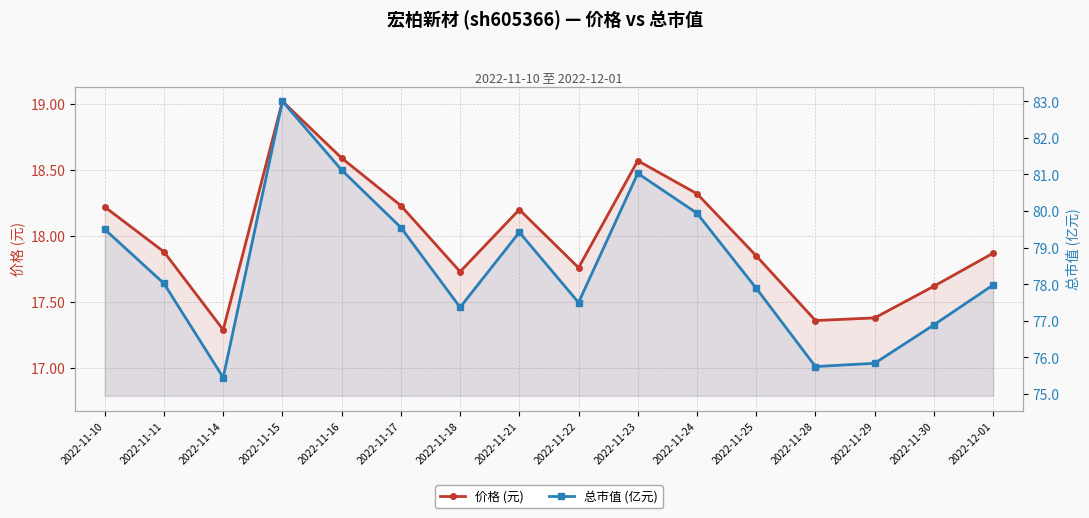

True or false: 价格 (元) and 总市值 (亿元) cross at least once.

False